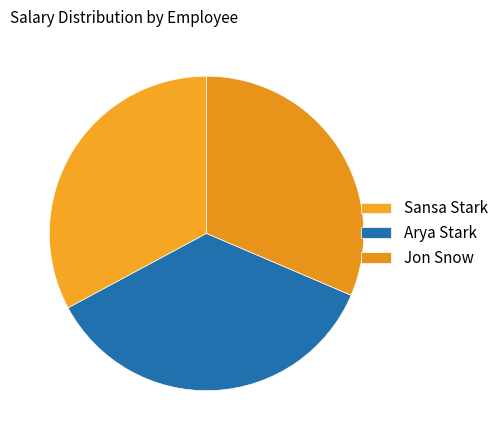

True or false: Jon Snow accounts for 31% of the total.

True